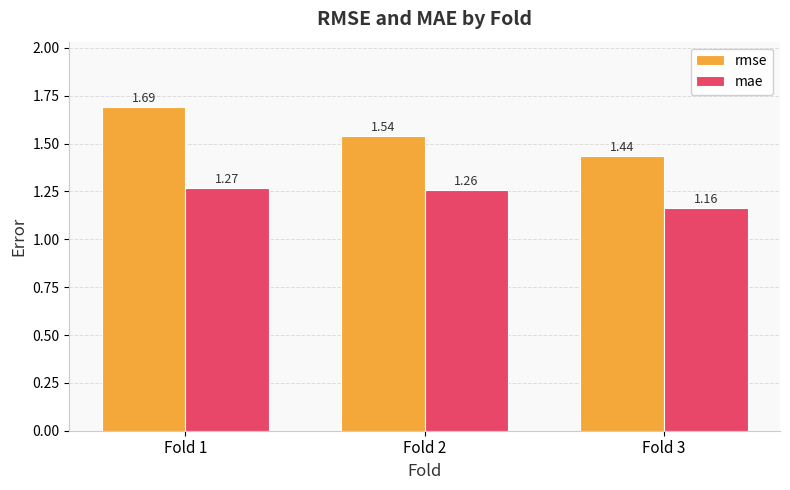

At which category does the chart reach its minimum across all series?

Fold 3